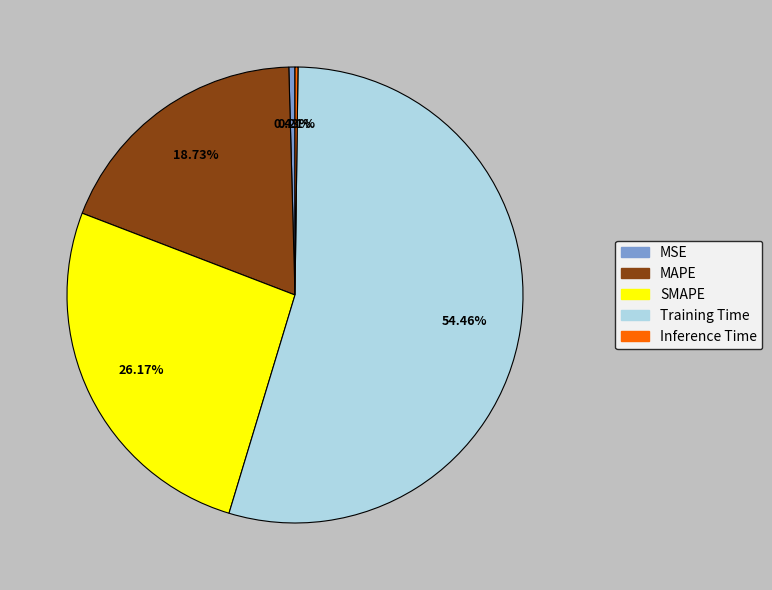

Does Training Time represent more than half of the total?

Yes